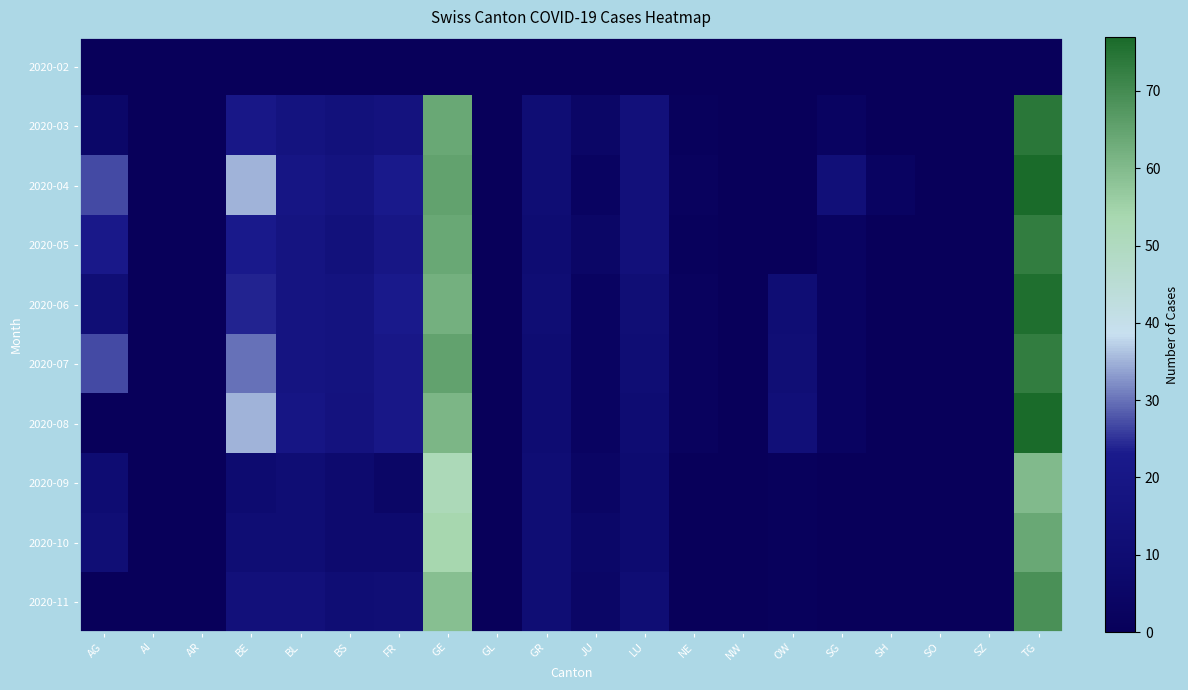

At which category is the sum across all series the highest?

TG